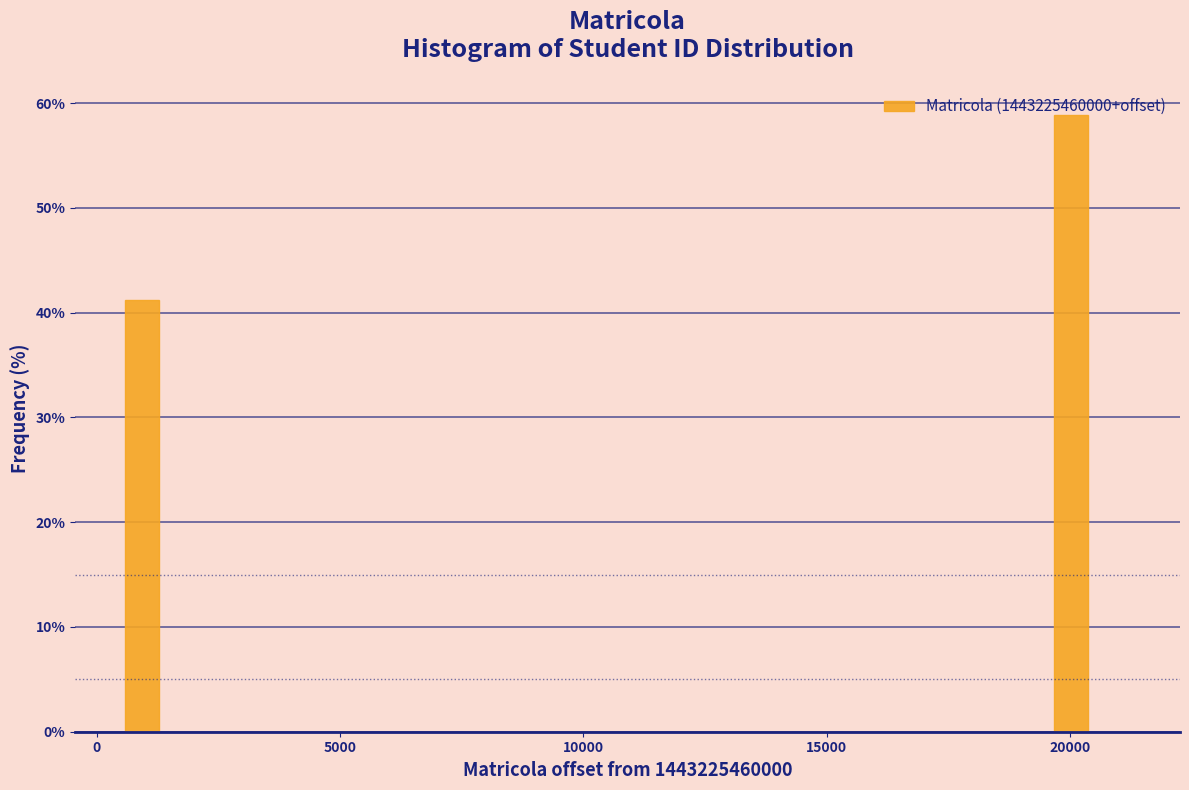

Read against the x-axis, roughly where is the centre of the tallest bar?

20000